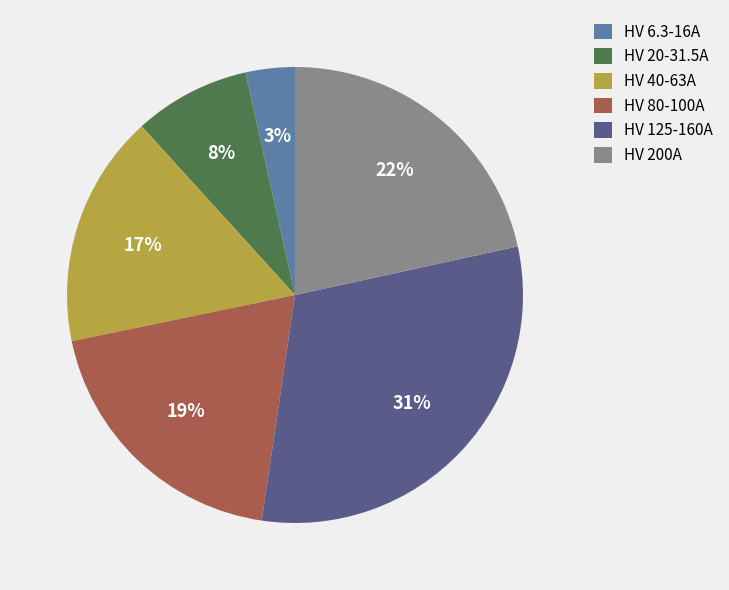

What percentage is the HV 200A slice, to the nearest percent?

22%